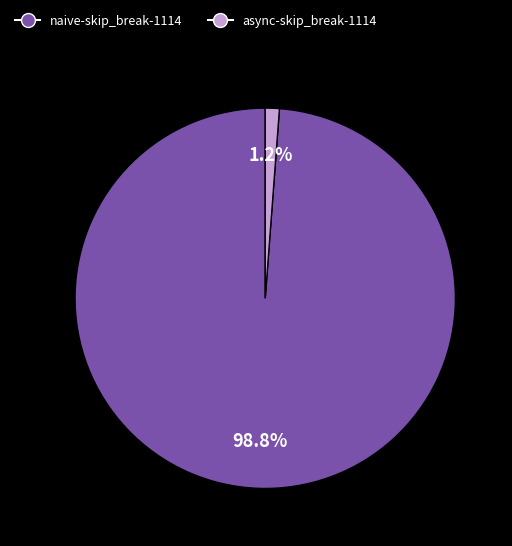

Rank the categories by value from highest to lowest.

naive-skip_break-1114, async-skip_break-1114